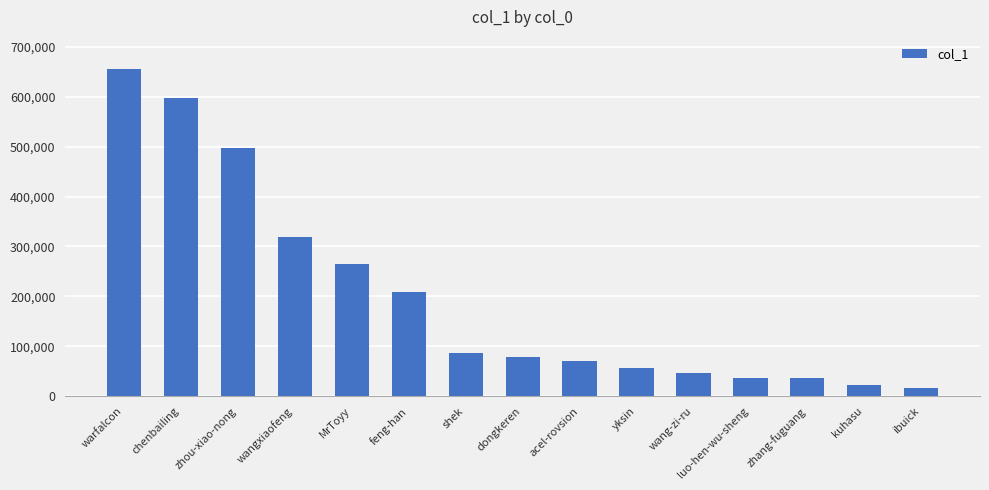

The value at MrToyy is 264201. True or false?

True